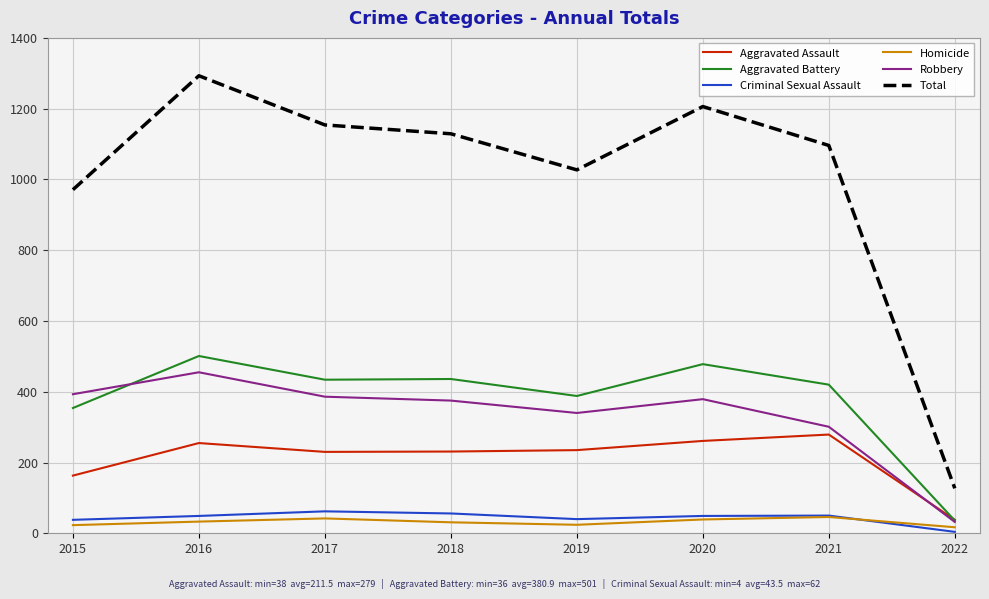

True or false: Criminal Sexual Assault and Robbery cross at least once.

False